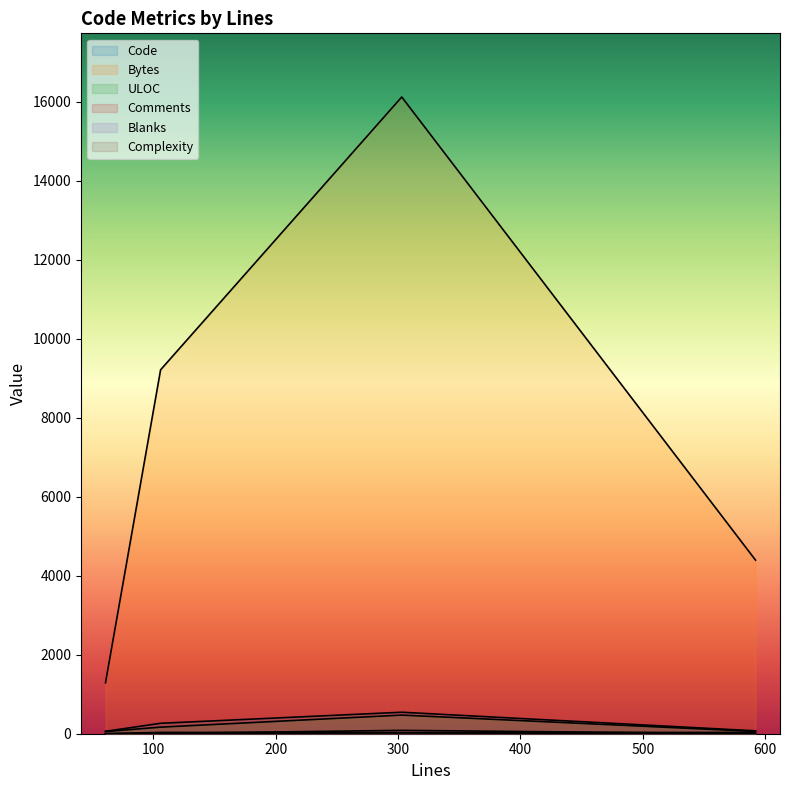

What is the total value across all series at 303?

17275